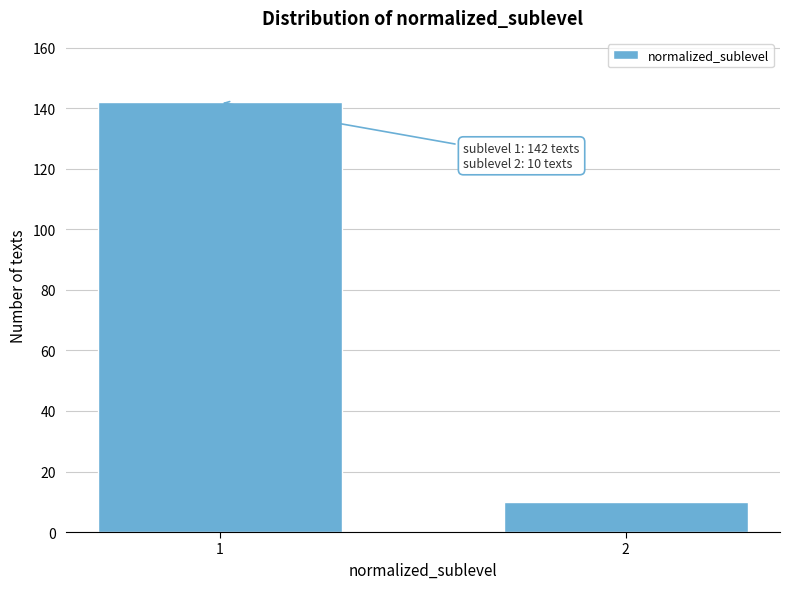

Reading left to right, transcribe all the data shown in this chart.

1=142	2=10